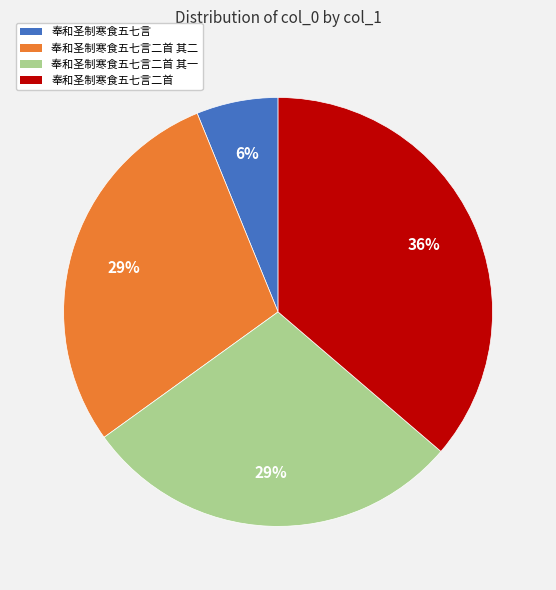

Does any single category account for the majority?

No